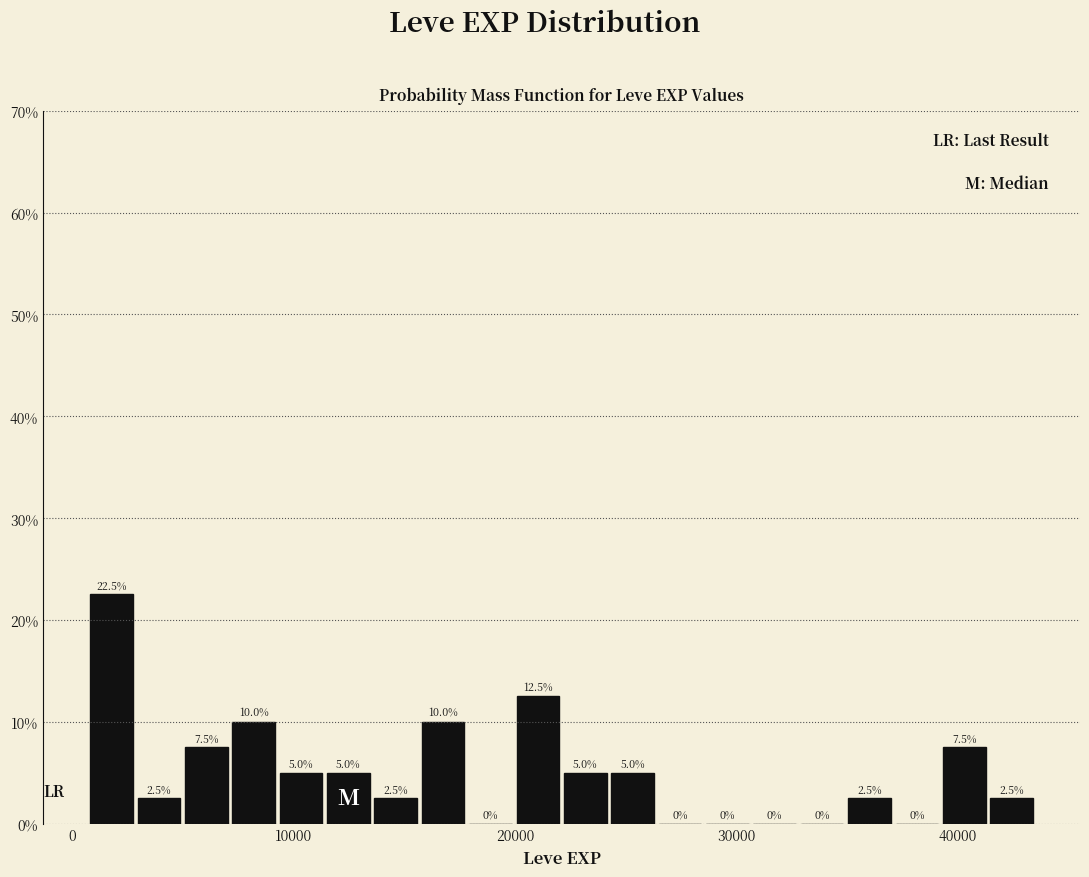

Read against the x-axis, roughly where is the centre of the tallest bar?

2000